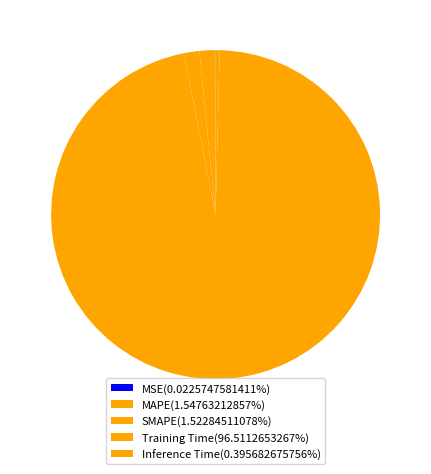

How much of the chart is everything except SMAPE?

98.5%